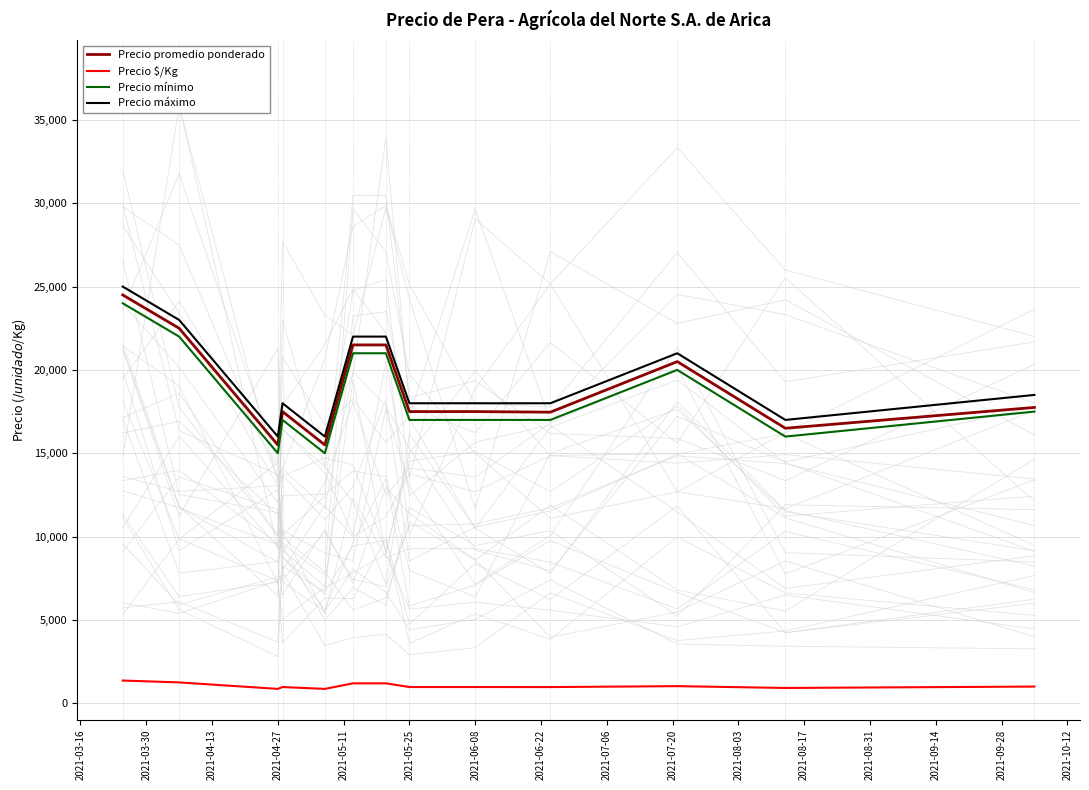

True or false: Precio $/Kg and Precio mínimo cross at least once.

False